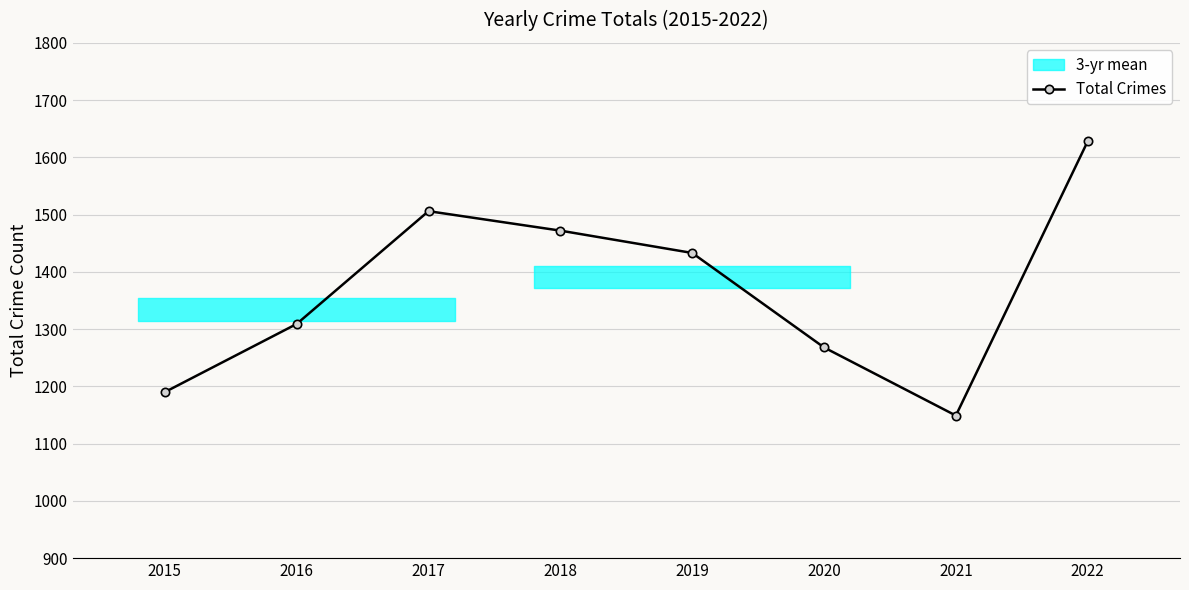

Approximately how many times larger is the value at 2016 compared to 2018?

0.9